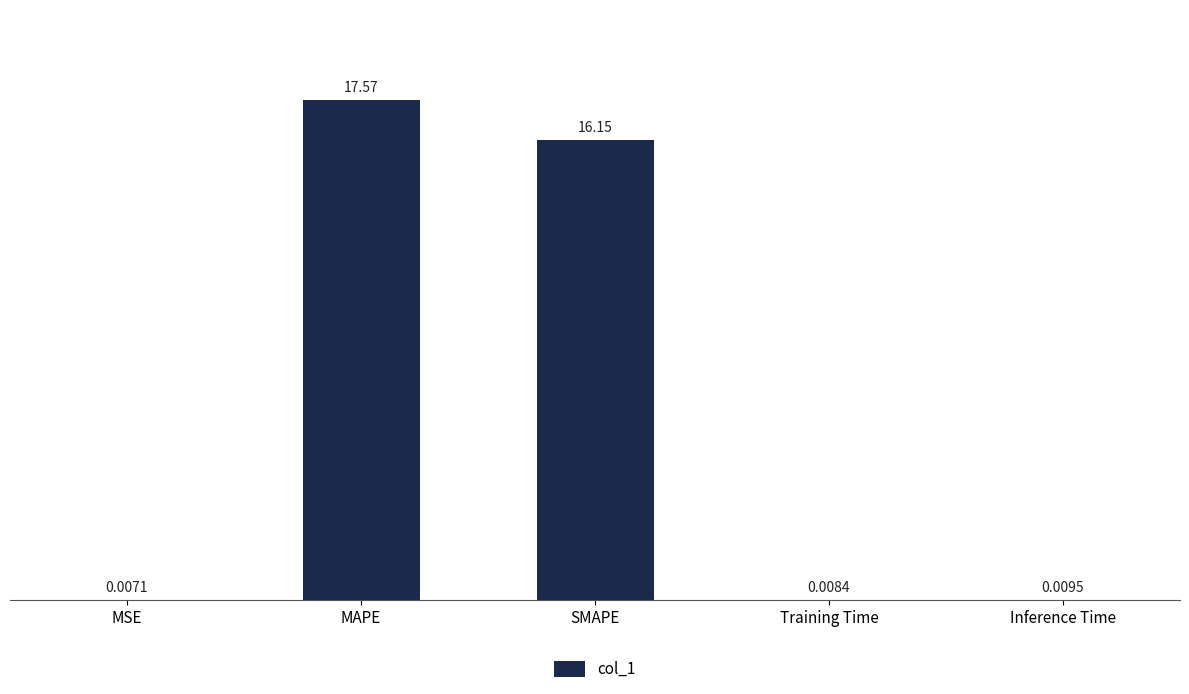

What is the greatest value displayed?

17.6